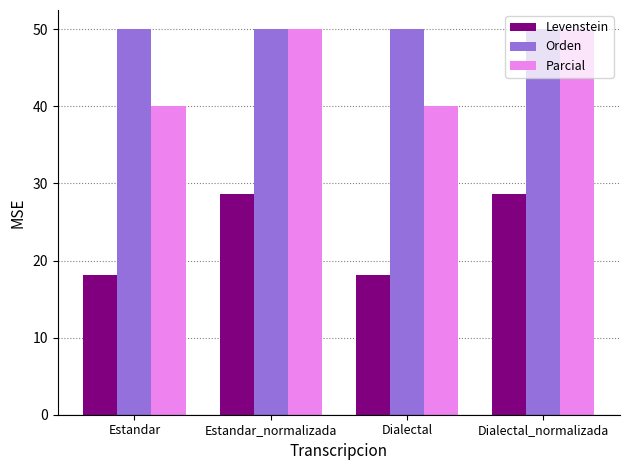

At Dialectal, list the series in order from smallest to largest.

Levenstein, Parcial, Orden